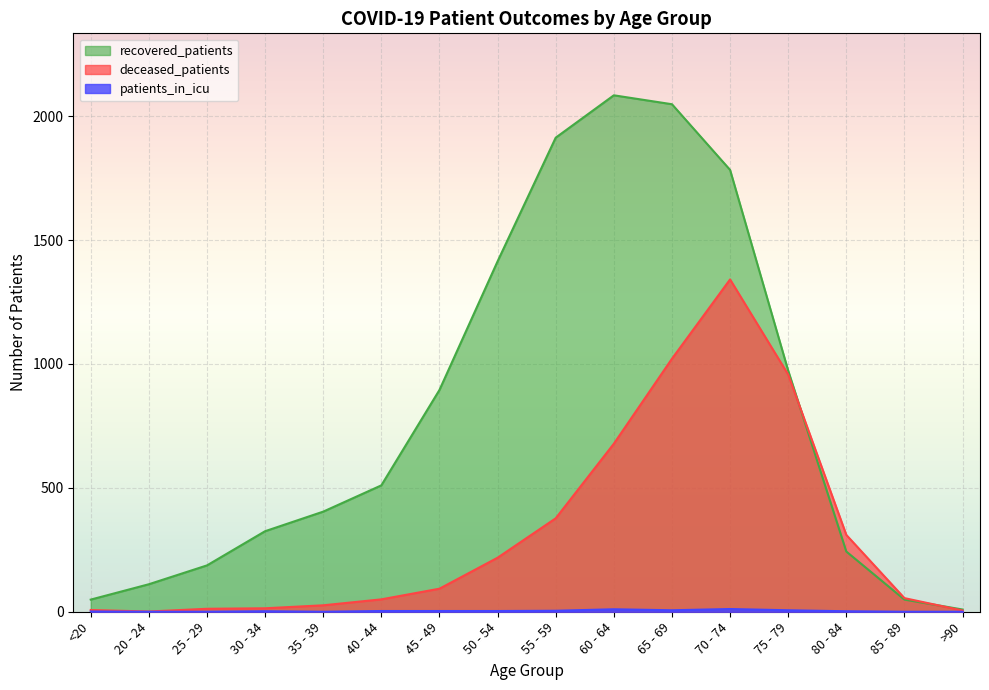

Which series has the largest total across all categories?

recovered_patients